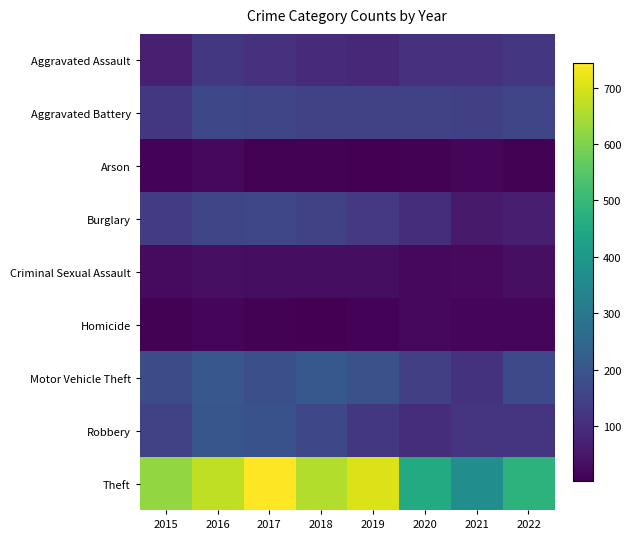

The Homicide series shows 5 at 2015. True or false?

True